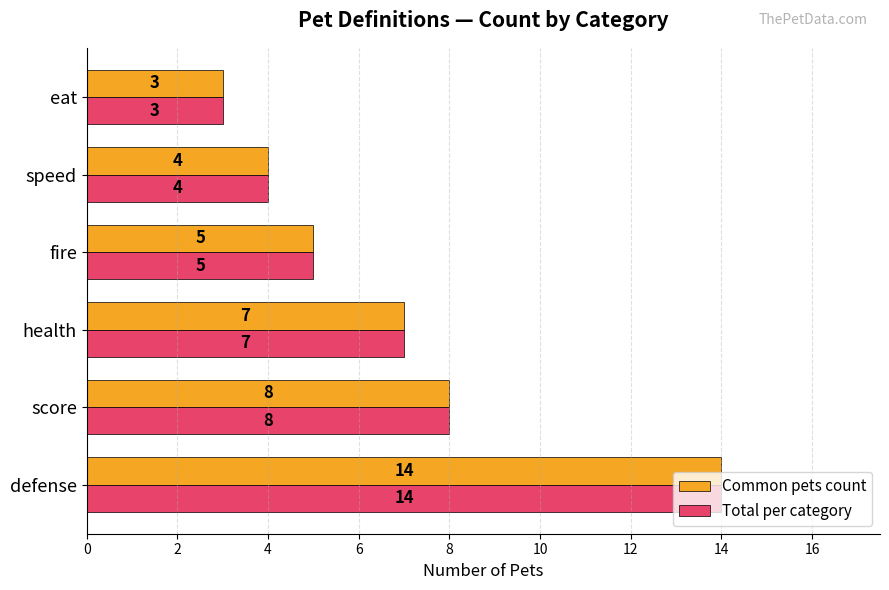

True or false: Common pets count has a value of 5 at eat.

False